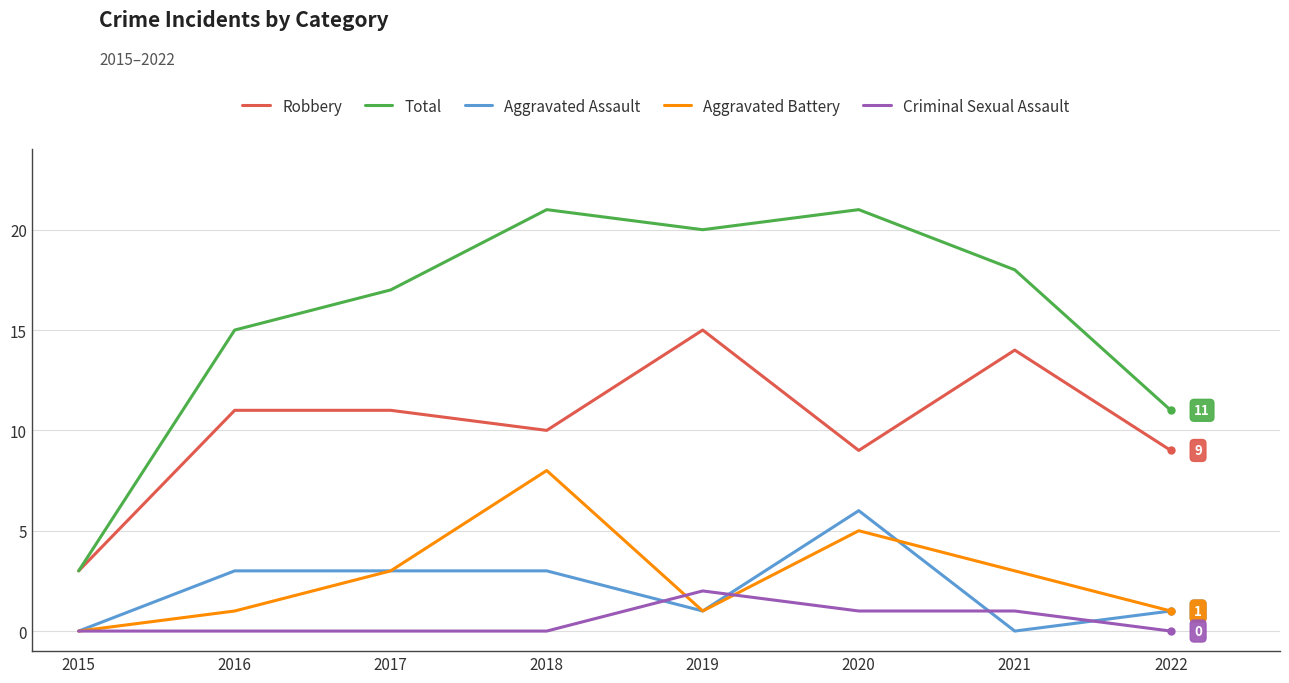

True or false: Robbery has a value of 3 at 2015.

True